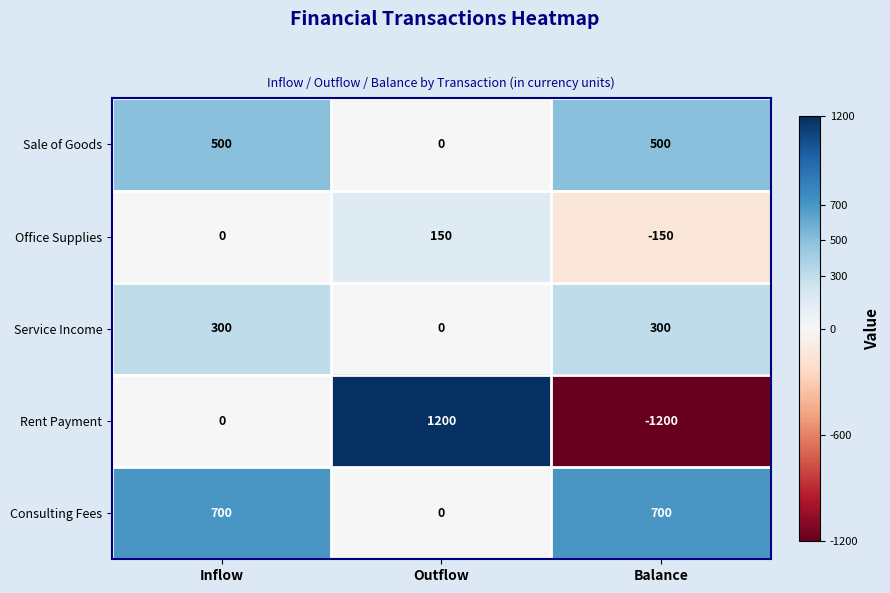

Which series has the largest total across all categories?

Consulting Fees